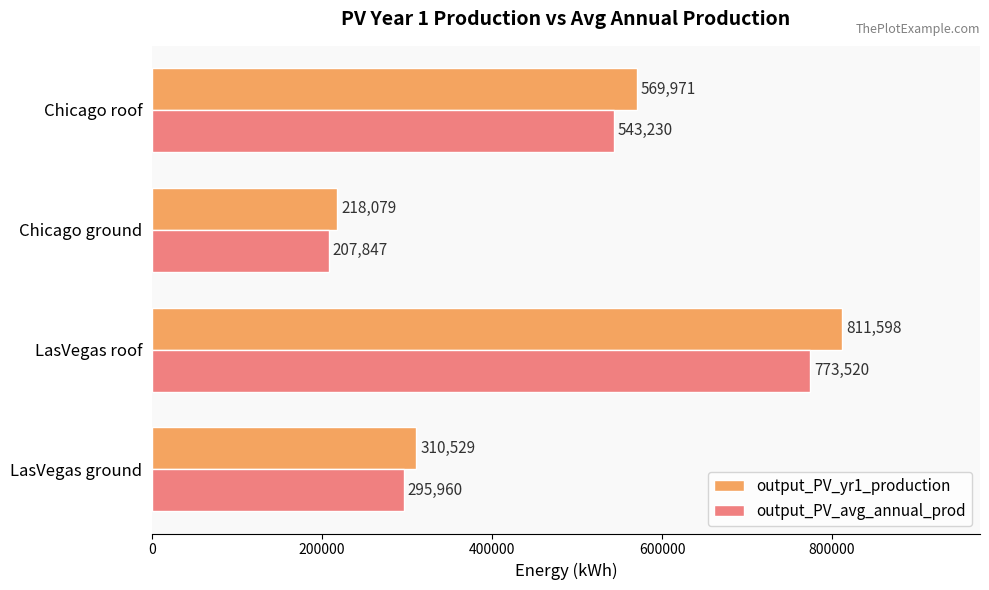

What is the approximate value of output_PV_avg_annual_prod at Chicago roof, to the nearest 50?

543250